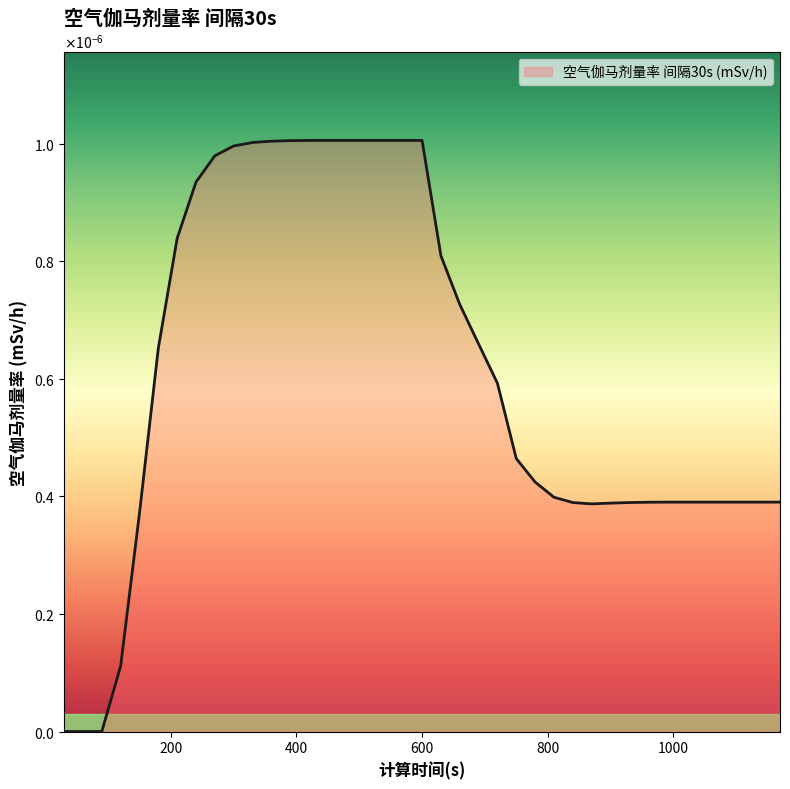

At which category does the chart reach its peak across all series?

420